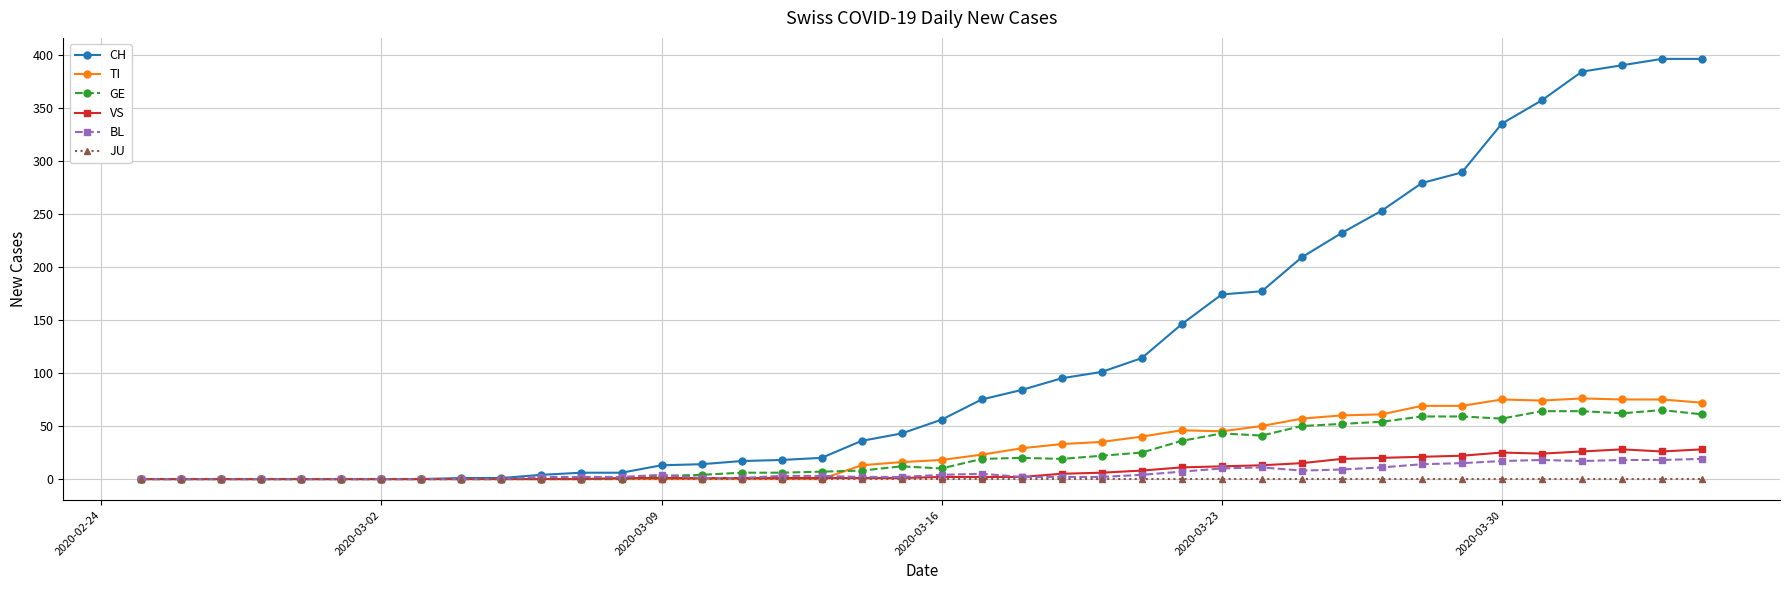

Which series has the largest range (max minus min)?

CH